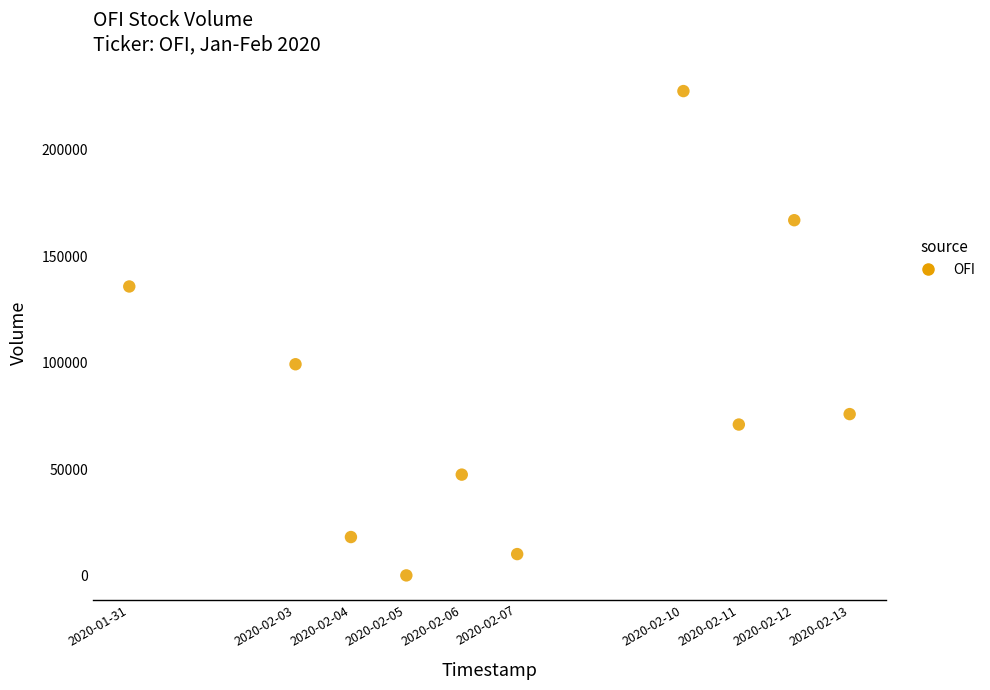

What Y value in the scatter plot is closest to 113850?

99300